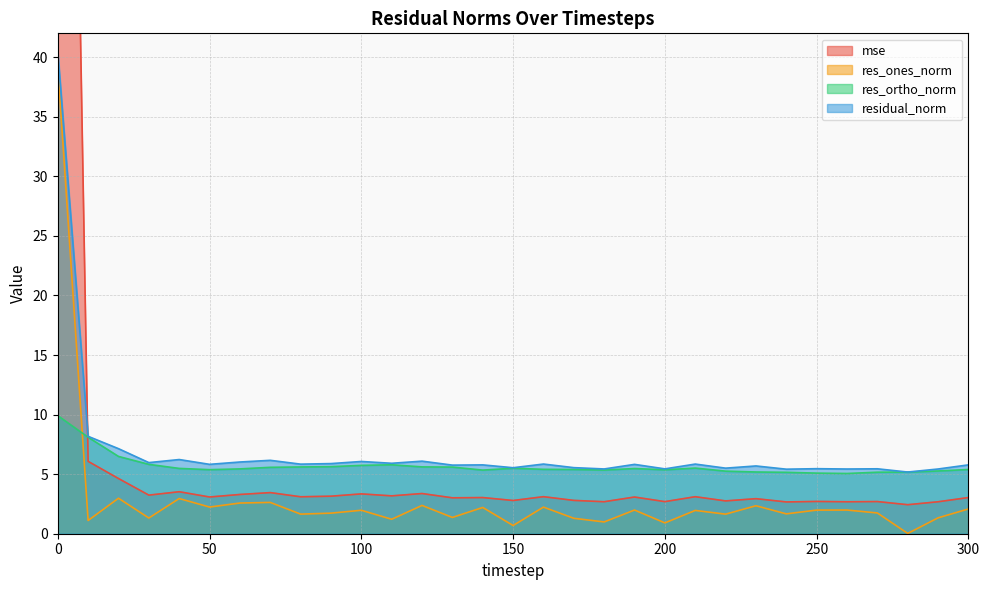

How many data points in mse are less than 3?

12